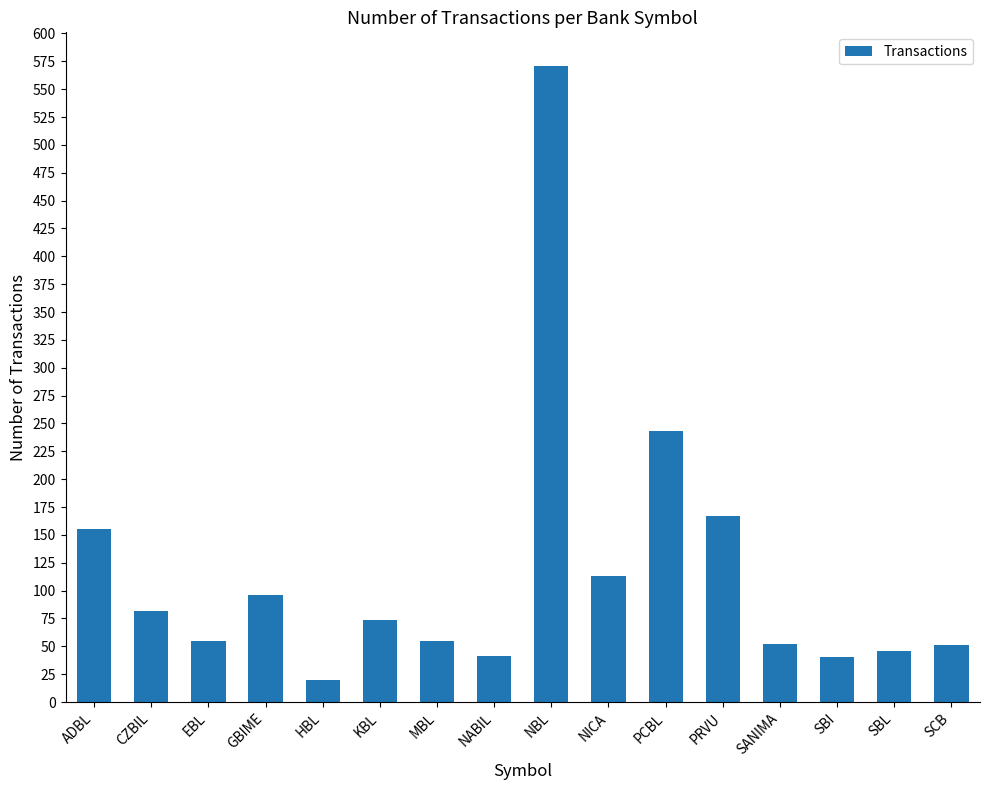

Where does the data first go above 74?

ADBL